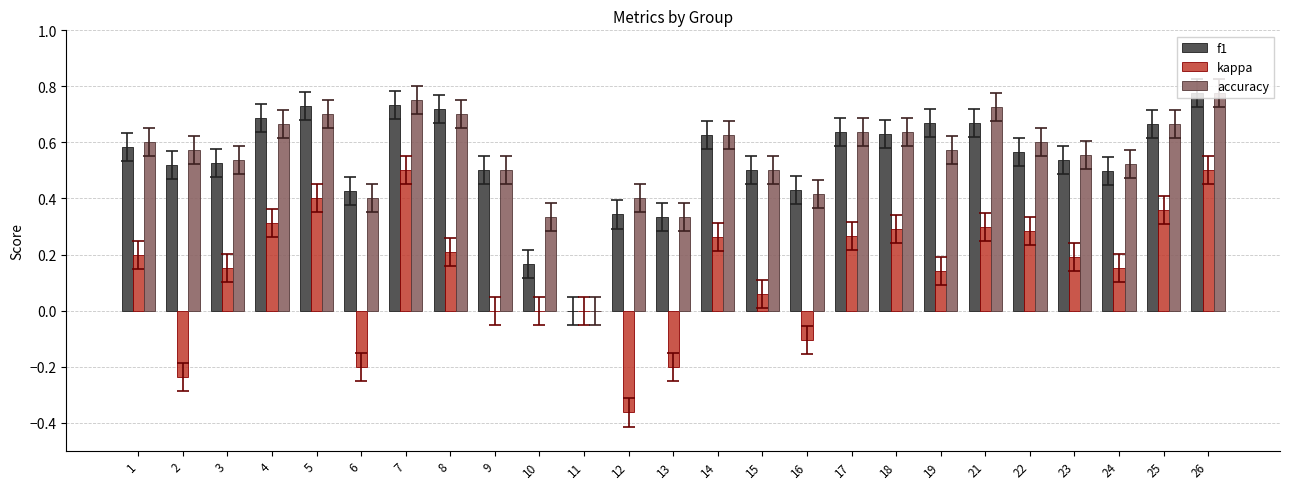

Are the bars grouped side by side (vs. stacked)?

Yes